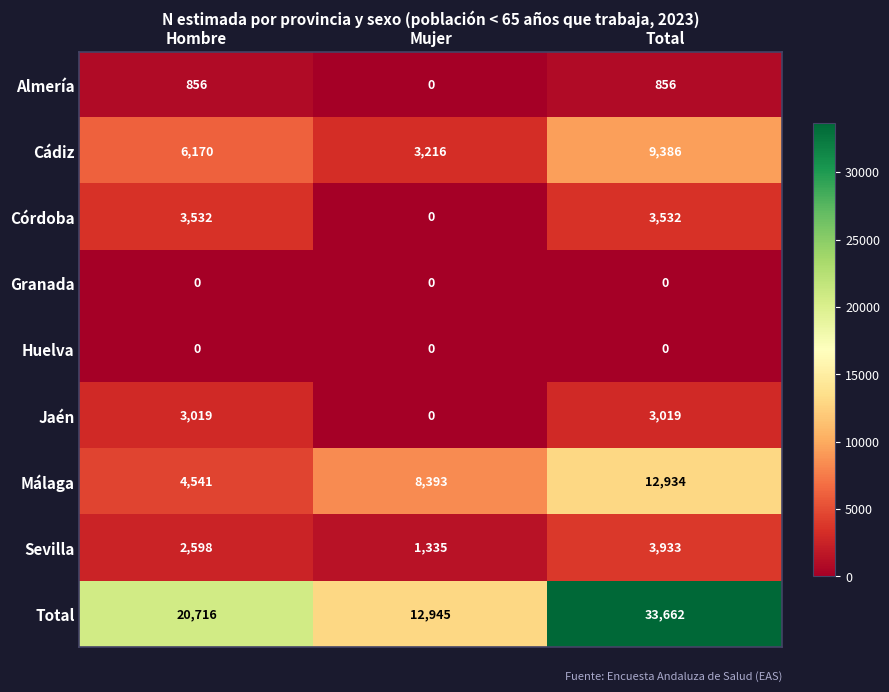

How many Córdoba values are between 0 and 3532?

3